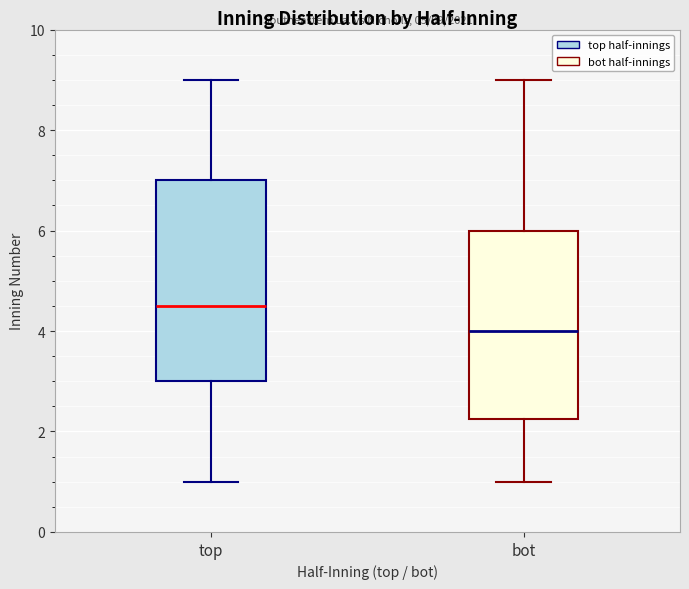

Which box is the tallest, from its lower edge to its upper edge?

top